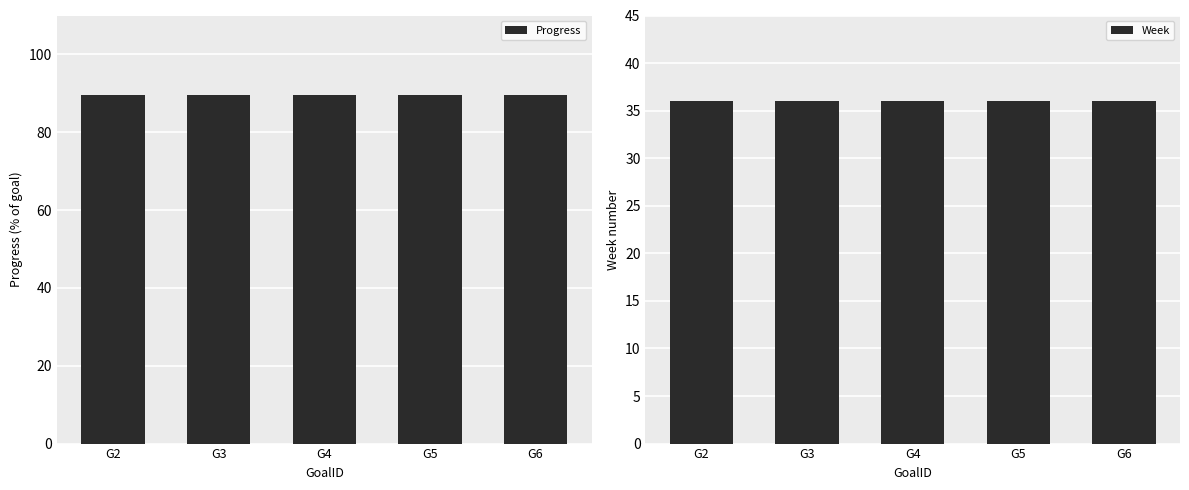

Are the bars grouped side by side (vs. stacked)?

Yes